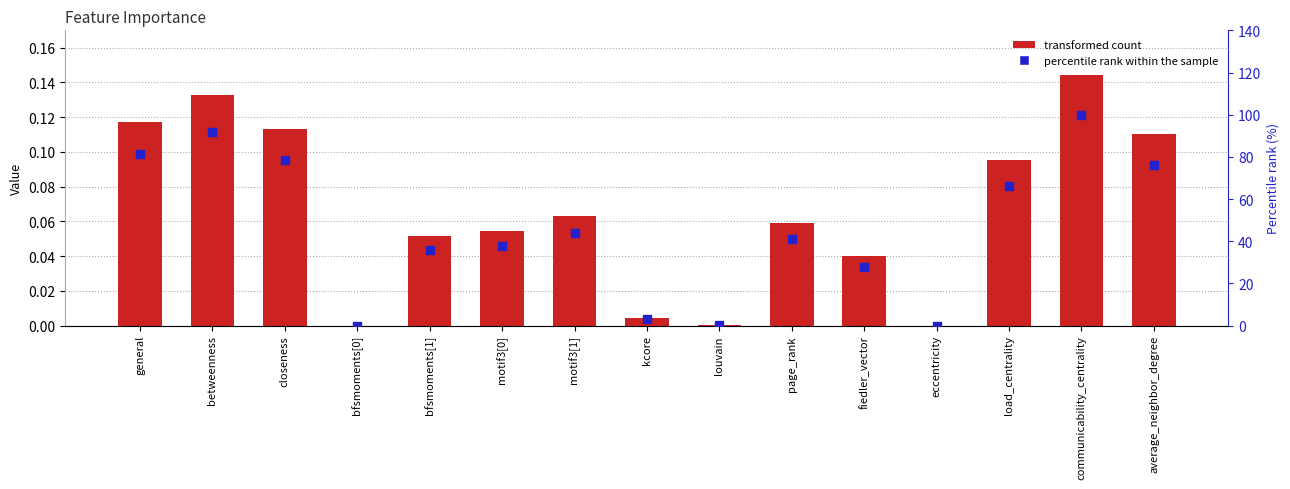

Which series contains the lowest Y value?

col_1